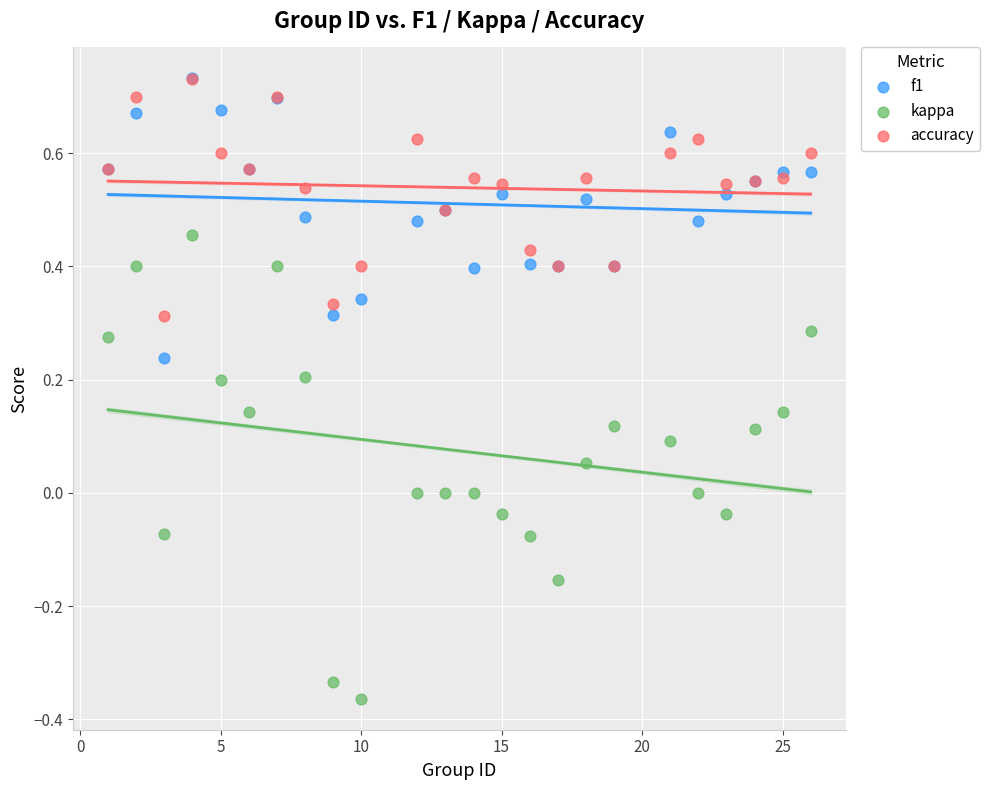

What are all the series names shown in the legend?

f1, kappa, accuracy